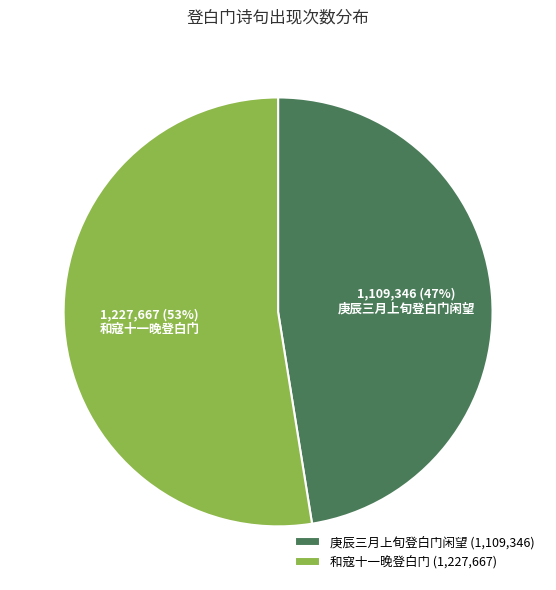

To the nearest percent, what is the average slice percentage?

50%